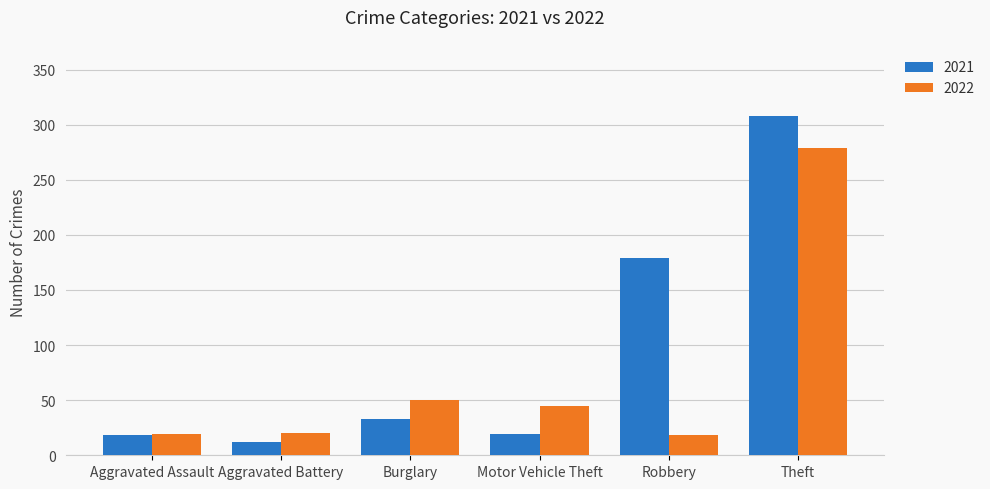

What is the spread (max minus min) of values at Burglary?

17